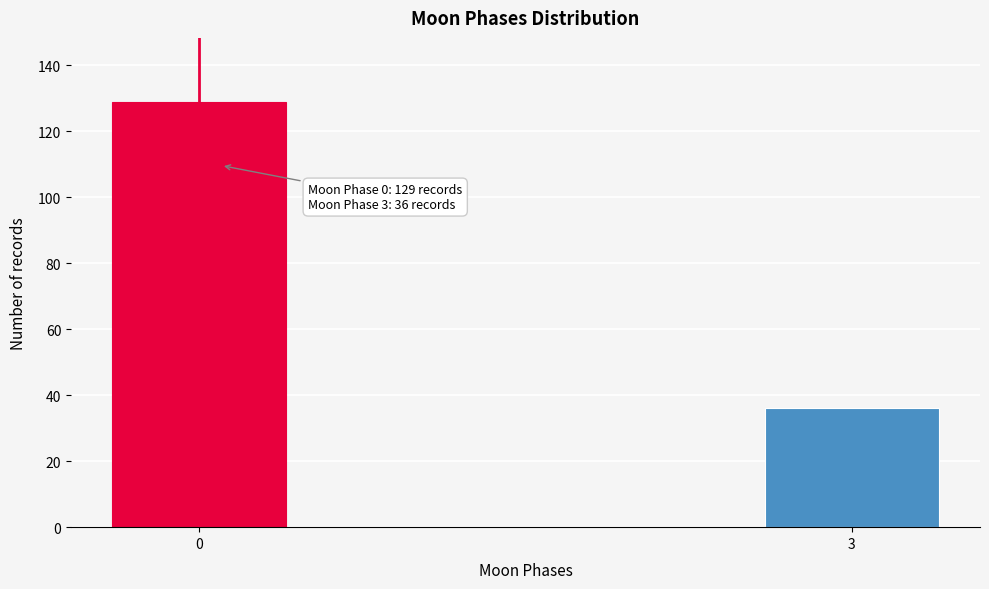

Reading left to right, extract all data points from this chart.

0=129	3=36